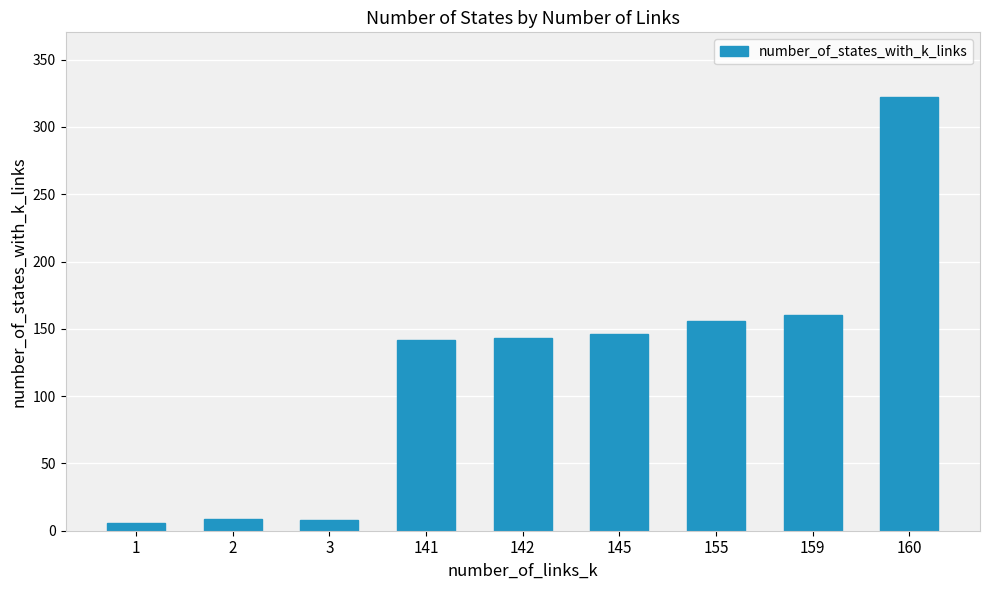

What is the average value?

121